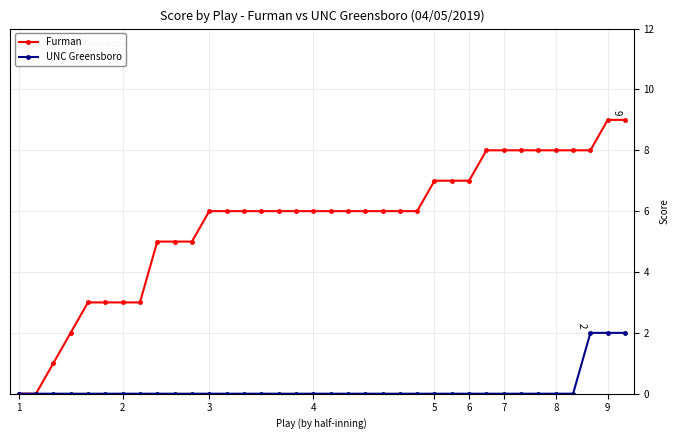

Which series has the largest range (max minus min)?

Furman